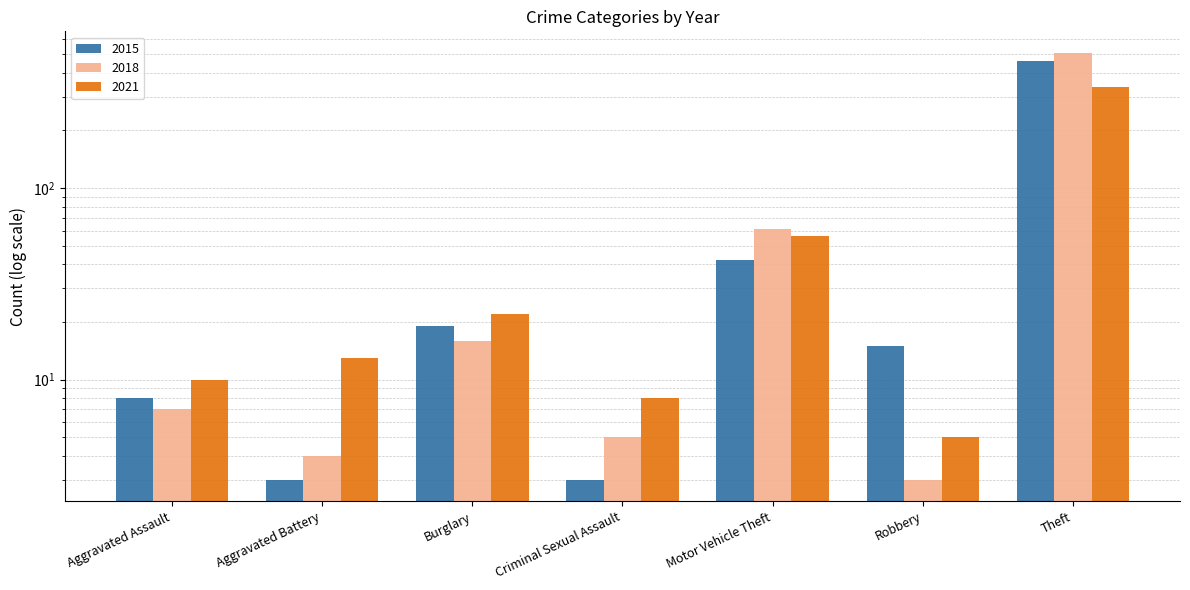

Reading left to right, extract all data points from this chart.

2015: 8	3	19	3	42	15	458
2018: 7	4	16	5	61	3	509
2021: 10	13	22	8	56	5	337